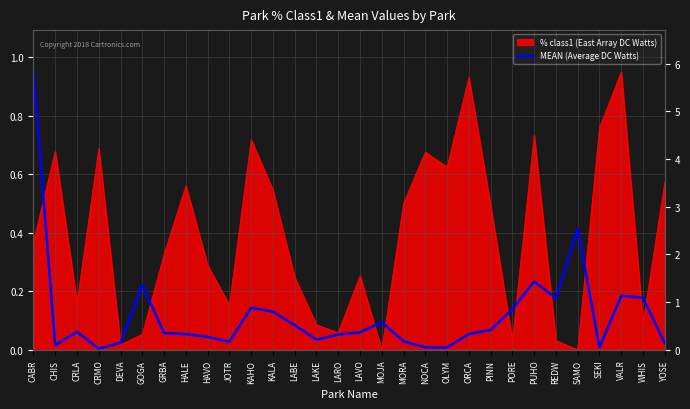

Which category has the highest value across all series?

CABR